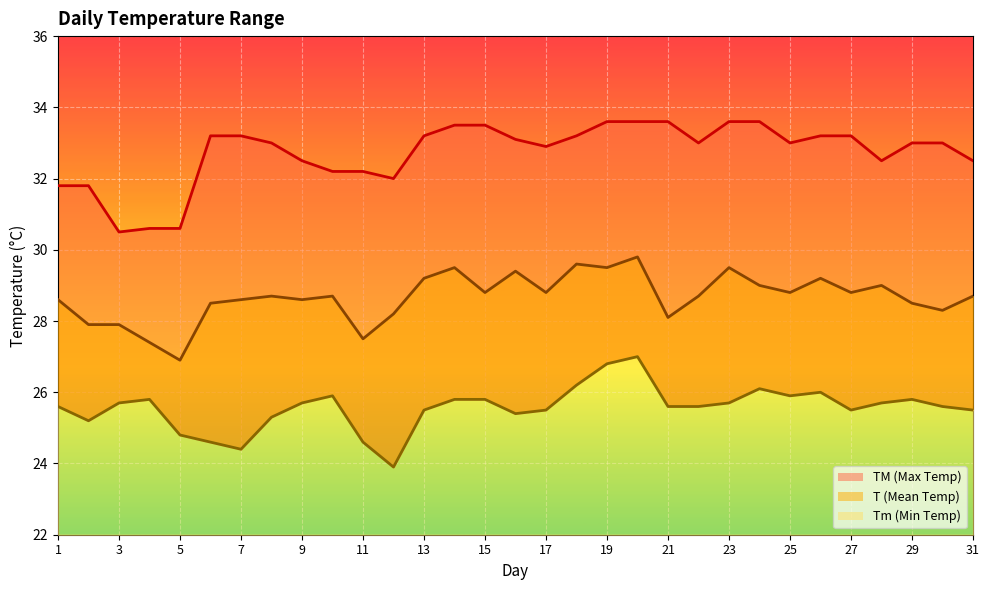

True or false: T and TM cross at least once.

False